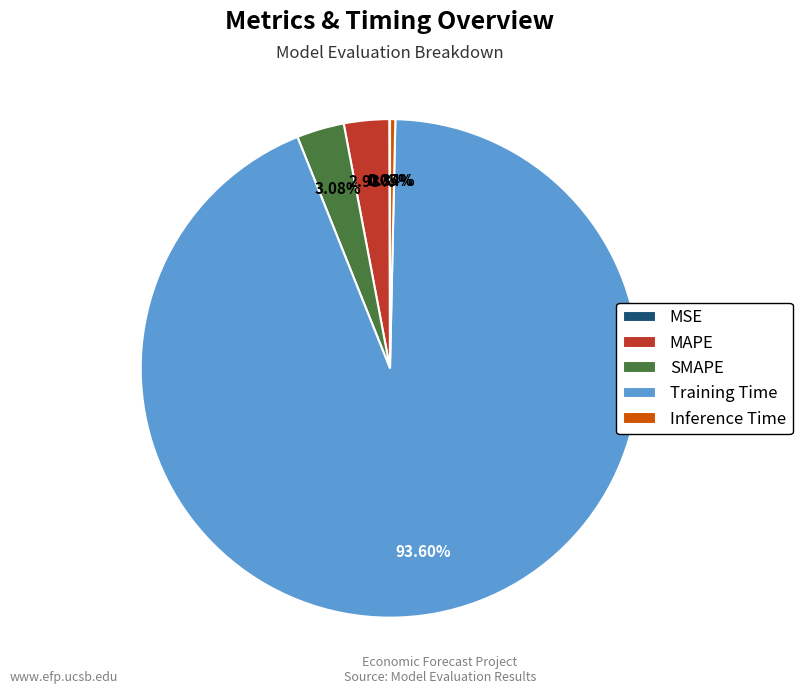

Is it true that Training Time is 94% of the pie?

True